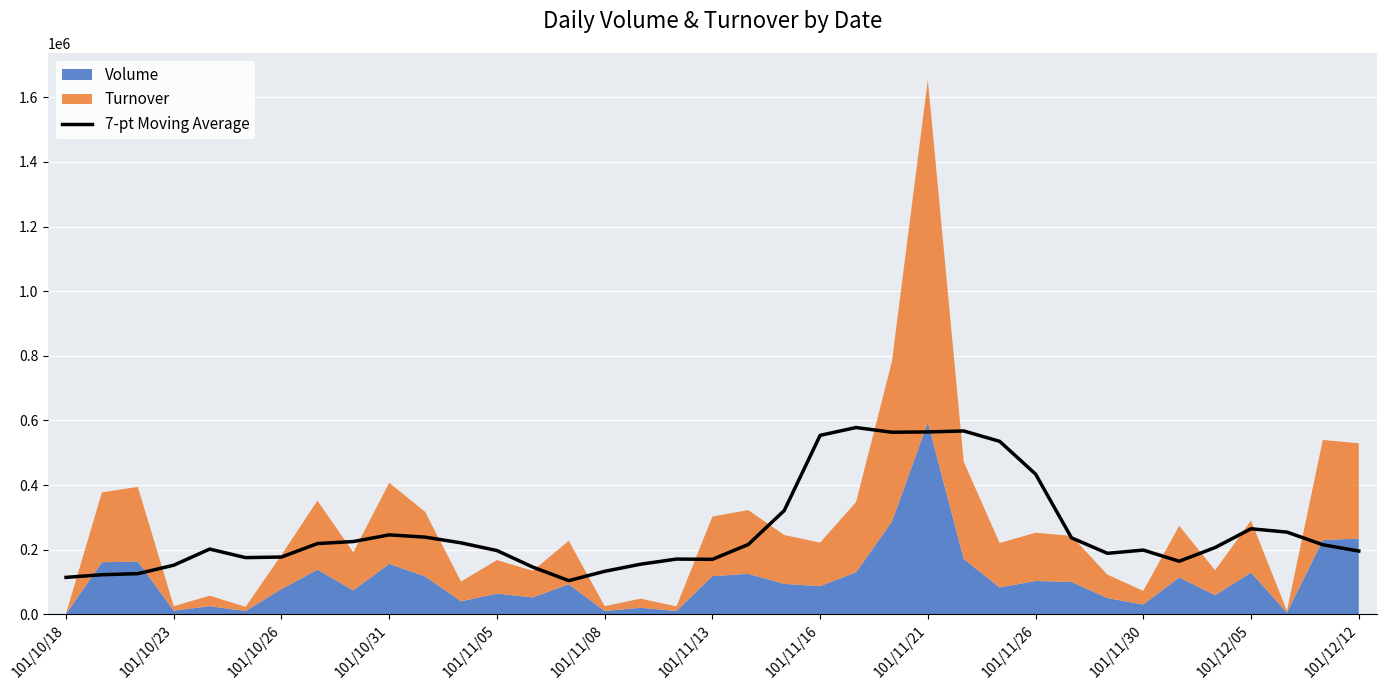

What is the highest value of the 7-pt Moving Average series?

577914.3